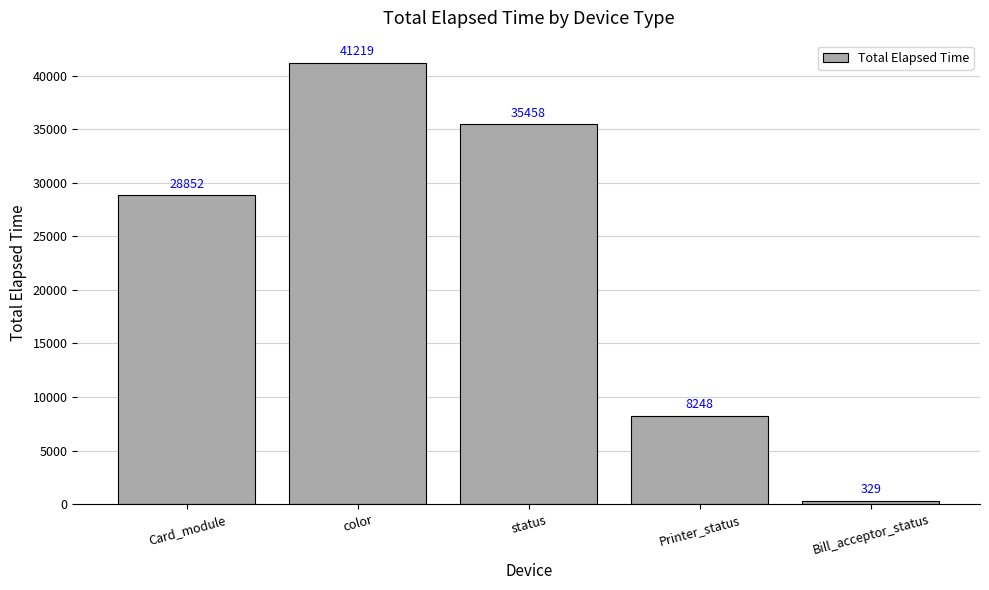

The value at Card_module is 17209. True or false?

False